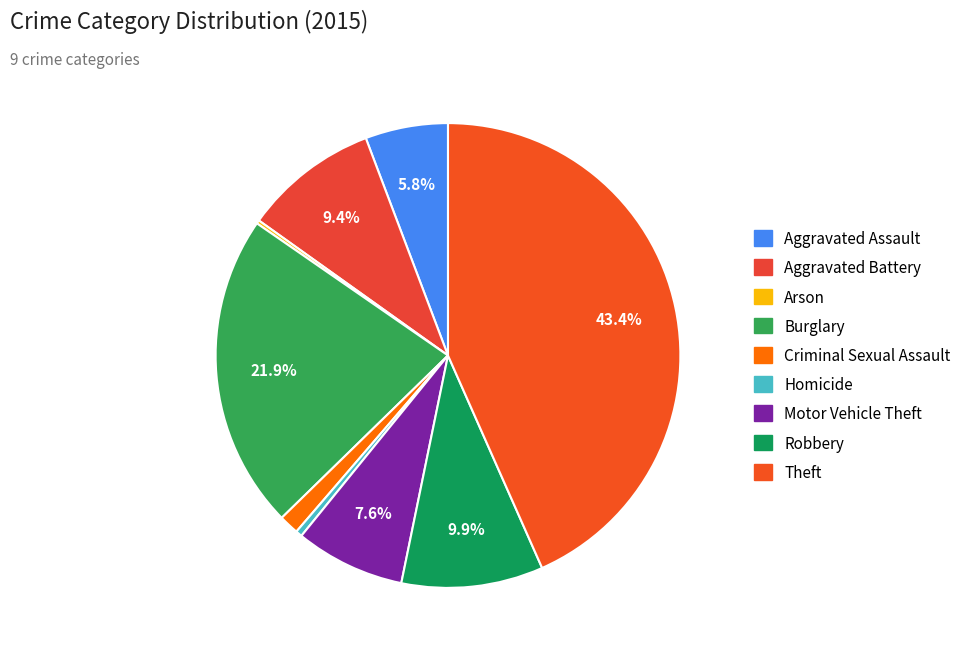

Does Theft account for over 50% of the chart?

No